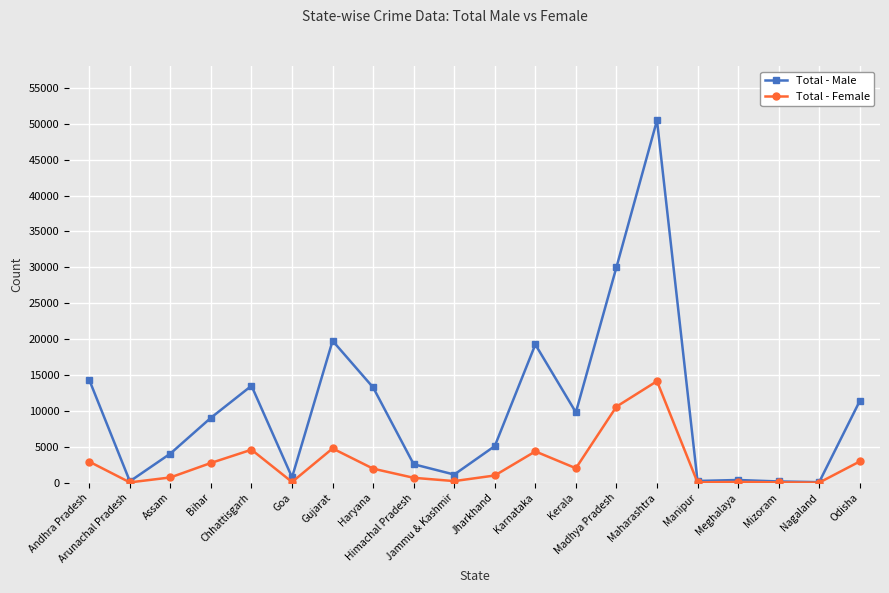

What is the value of the Total - Male point at the 7th from the left?

19767